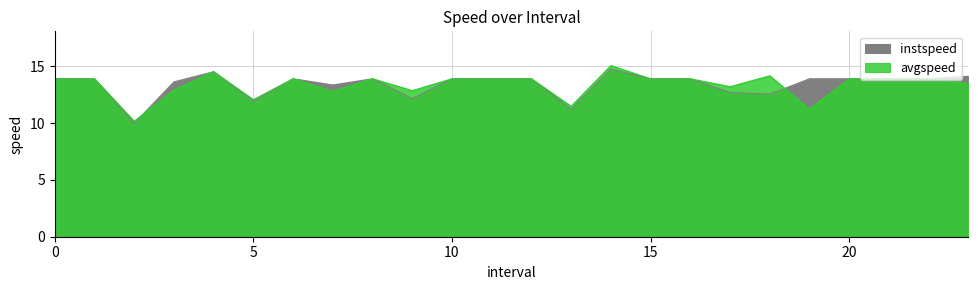

What is the highest value of the avgspeed series?

15.1